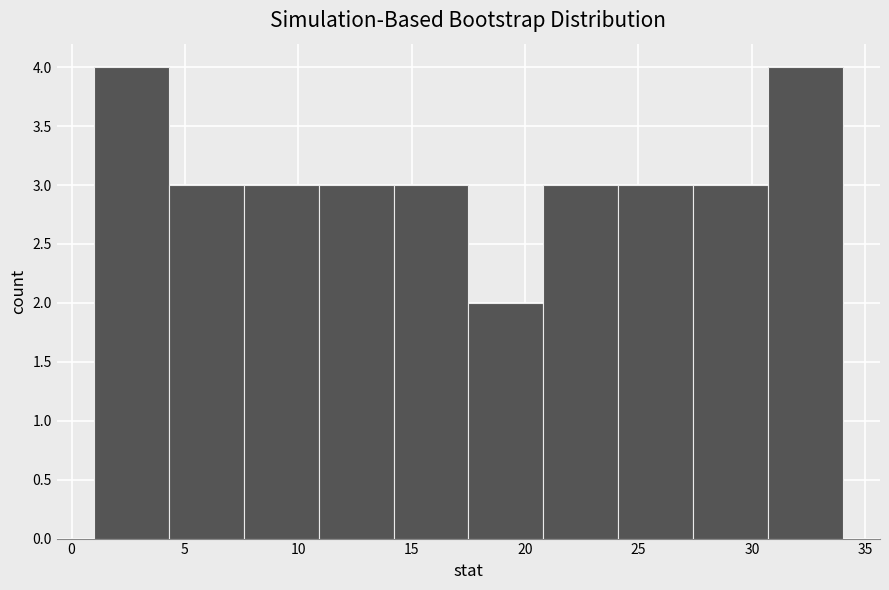

How tall is the bar that spans 30.7 to 34.0 on the x-axis? Neither the bar edges nor the heights are printed on the chart, so give them approximately, as read against the axes.

4